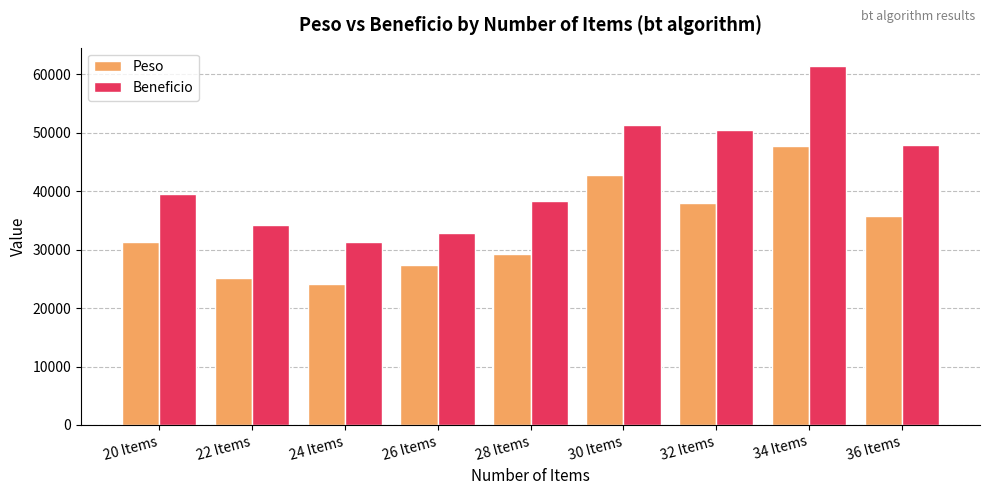

At how many categories does at least one series exceed 34796?

6